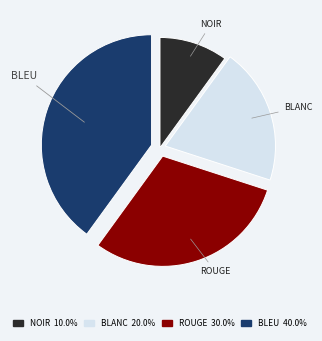

Is there any slice that represents more than half of the pie?

No